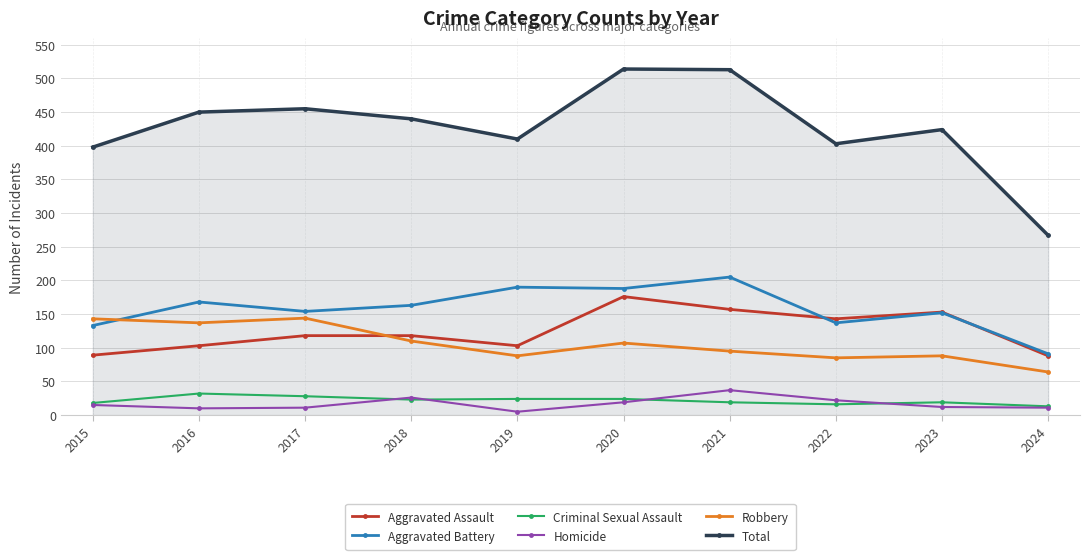

What is the sum of the Aggravated Battery values at 2018 and 2022?

300